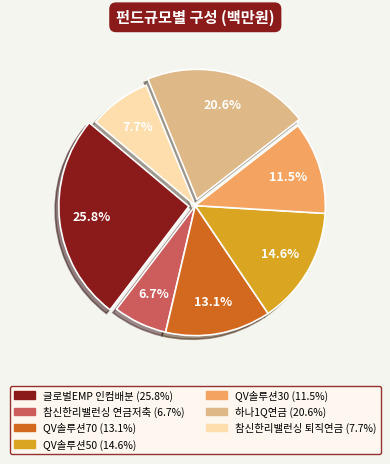

Does any single category account for the majority?

No